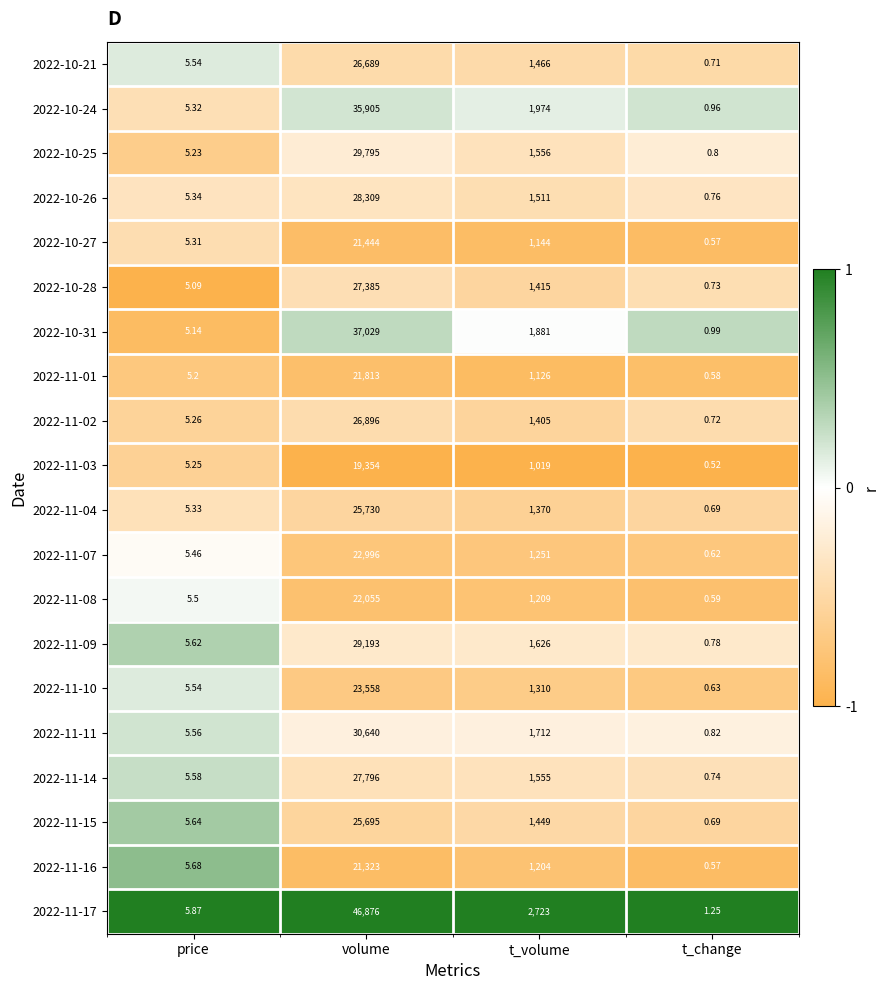

What is the maximum value shown in the chart?

46876.0